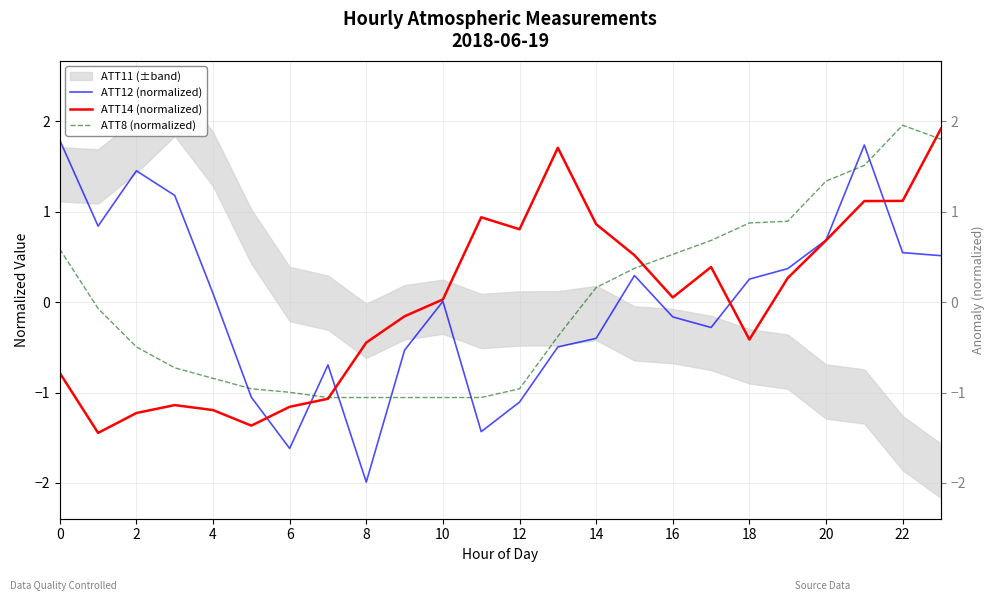

Which series ends up on top after the final intersection of ATT12 (normalized) and ATT8 (normalized)?

ATT8 (normalized)